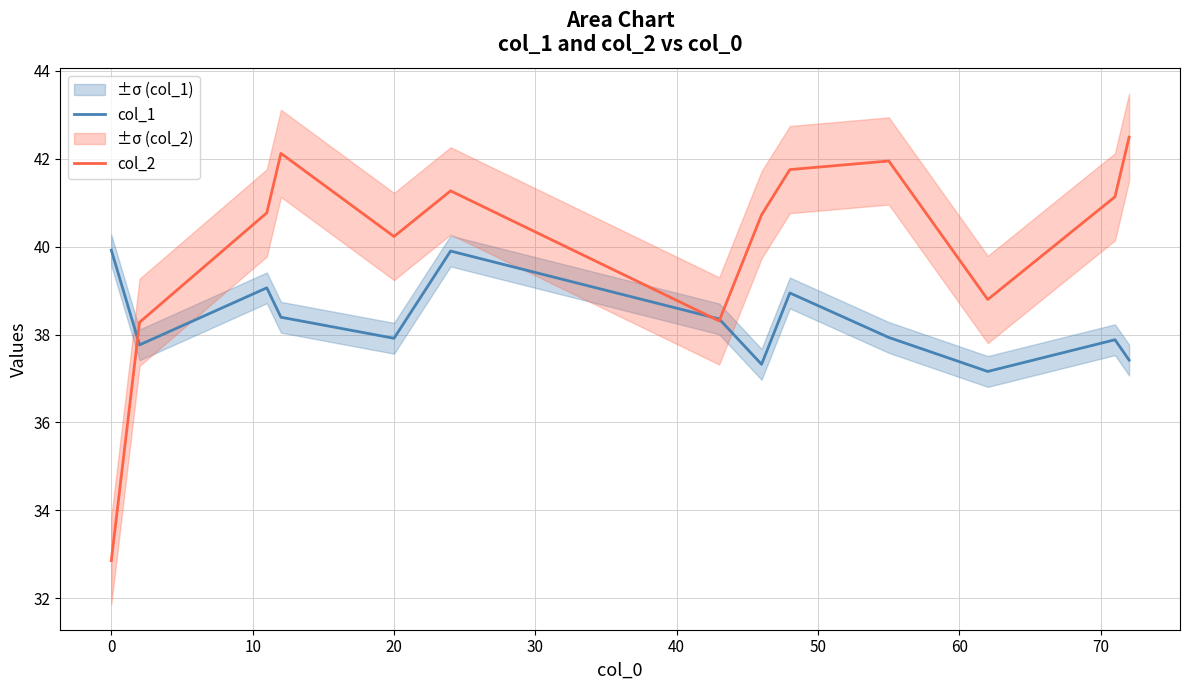

What is the maximum value for col_1?

39.9